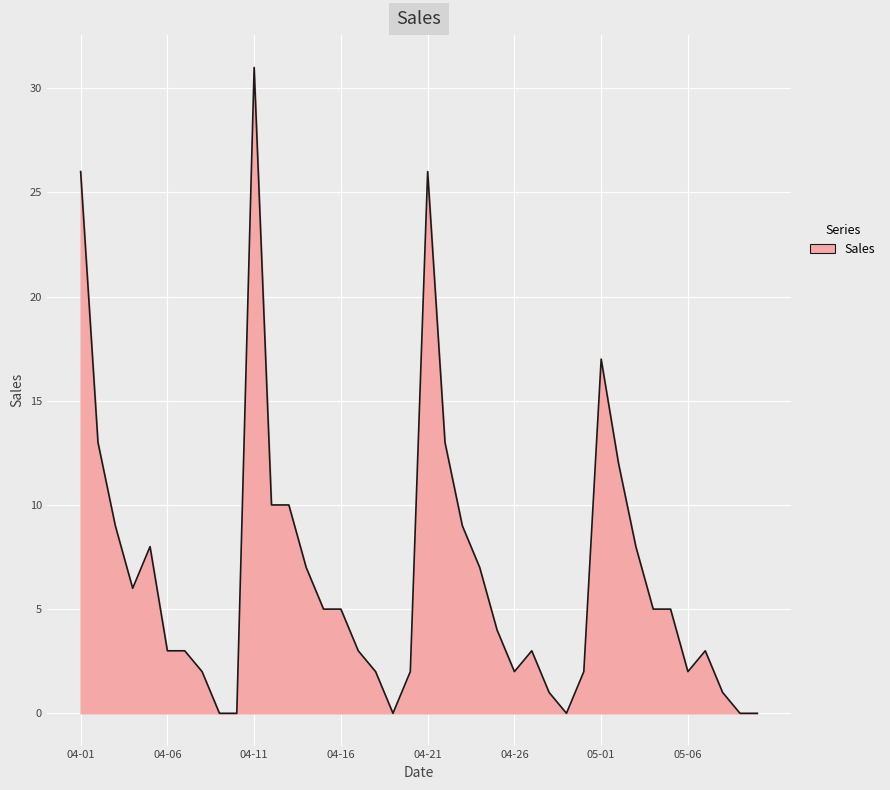

What is the maximum value shown in the chart?

31